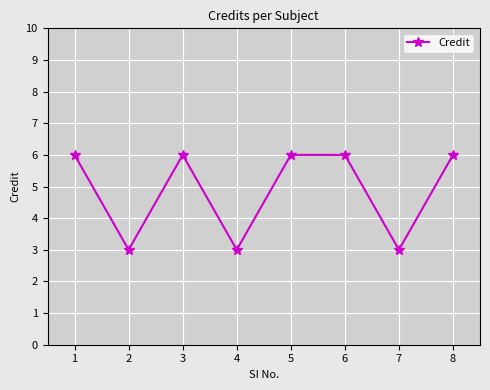

What is the change in value from 4 to 8?

+3